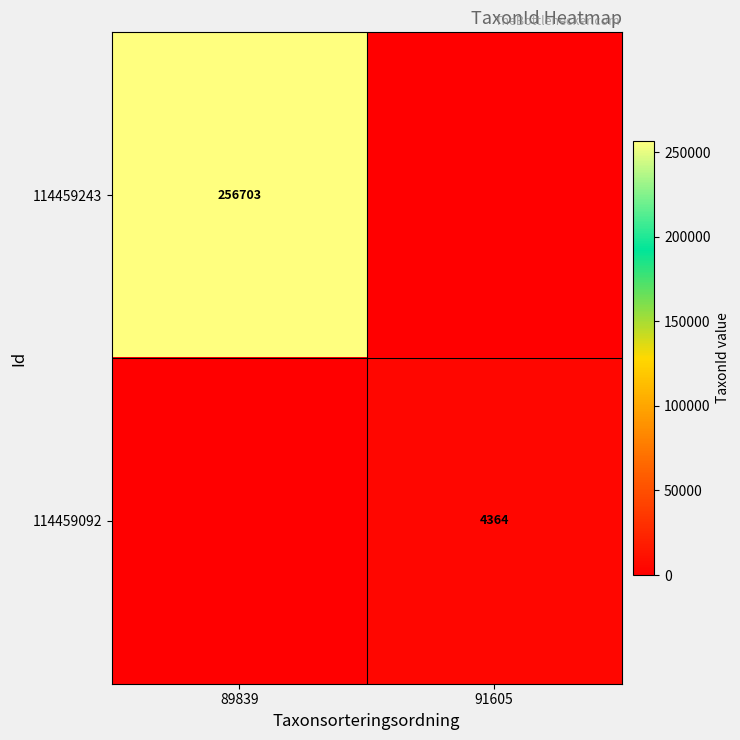

True or false: 114459243 has a value of 379595 at 89839.

False